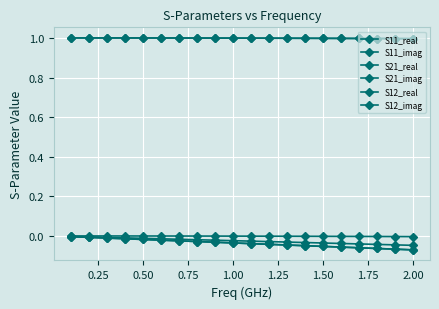

Is this an area chart (filled region under the line)?

No